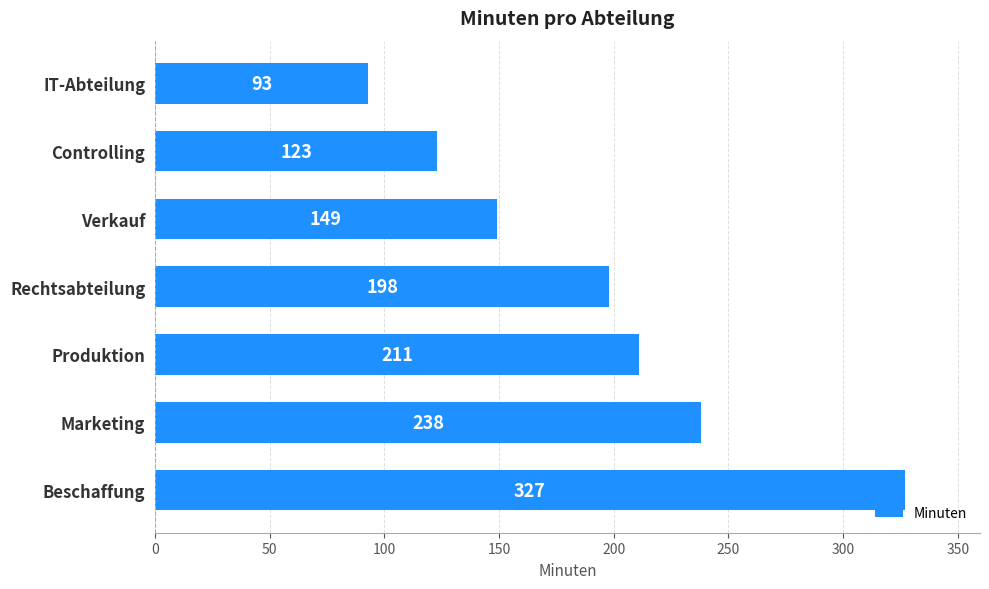

Rank the categories by value from highest to lowest.

Beschaffung, Marketing, Produktion, Rechtsabteilung, Verkauf, Controlling, IT-Abteilung